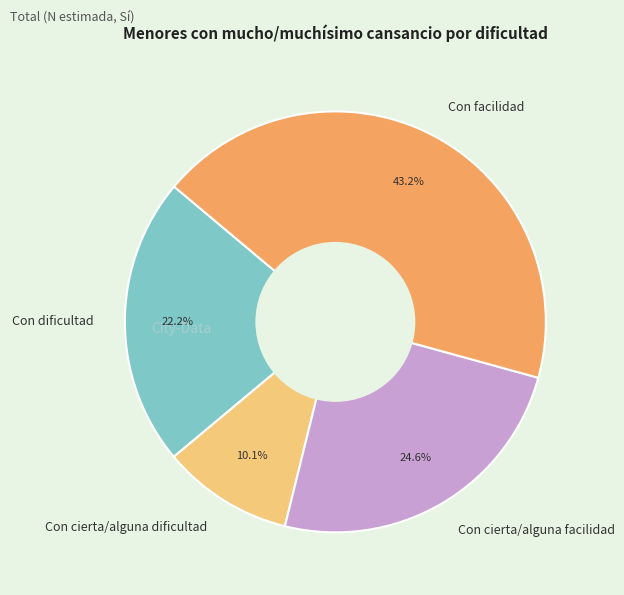

How many slices are in this pie chart?

4